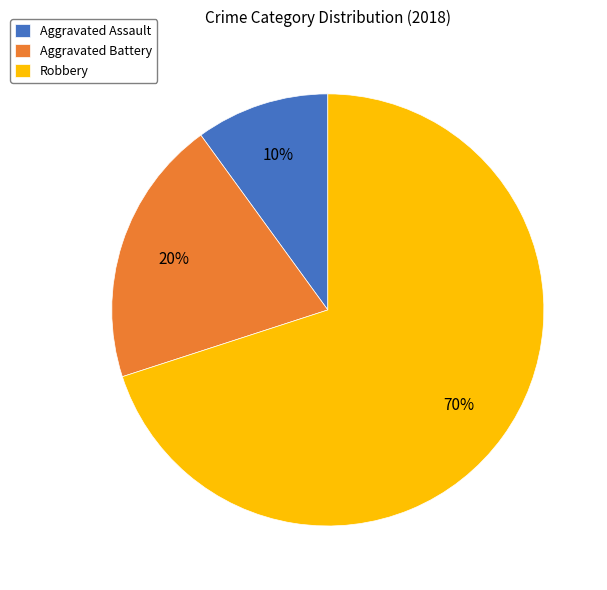

True or false: Aggravated Assault accounts for 22% of the total.

False